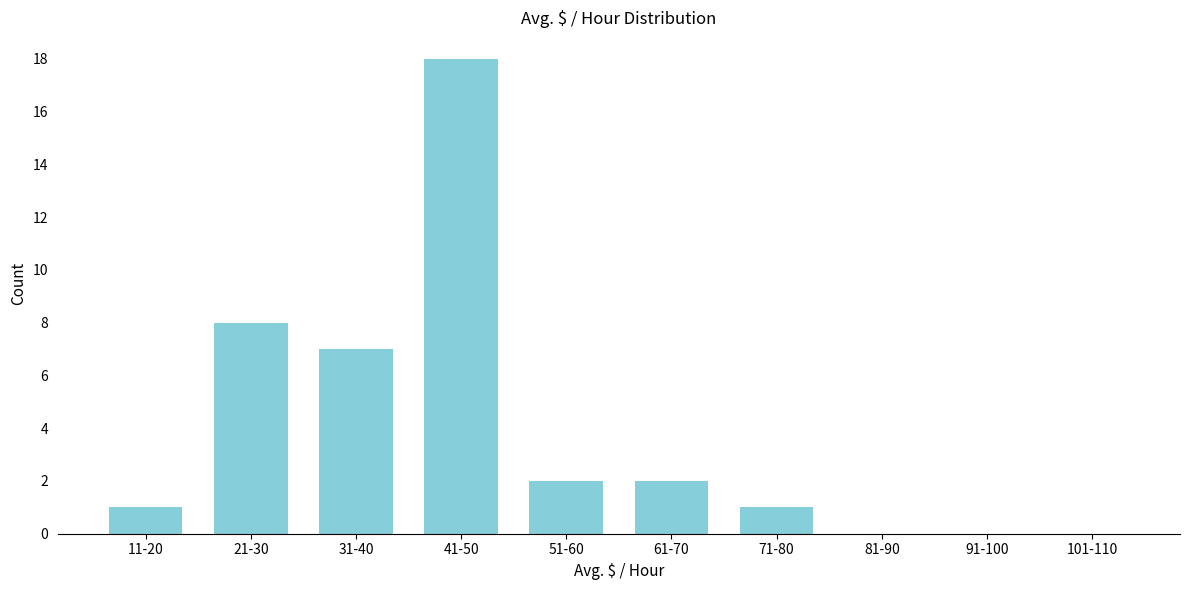

Reading right to left, extract all data points from this chart.

101-110=0	91-100=0	81-90=0	71-80=1	61-70=2	51-60=2	41-50=18	31-40=7	21-30=8	11-20=1